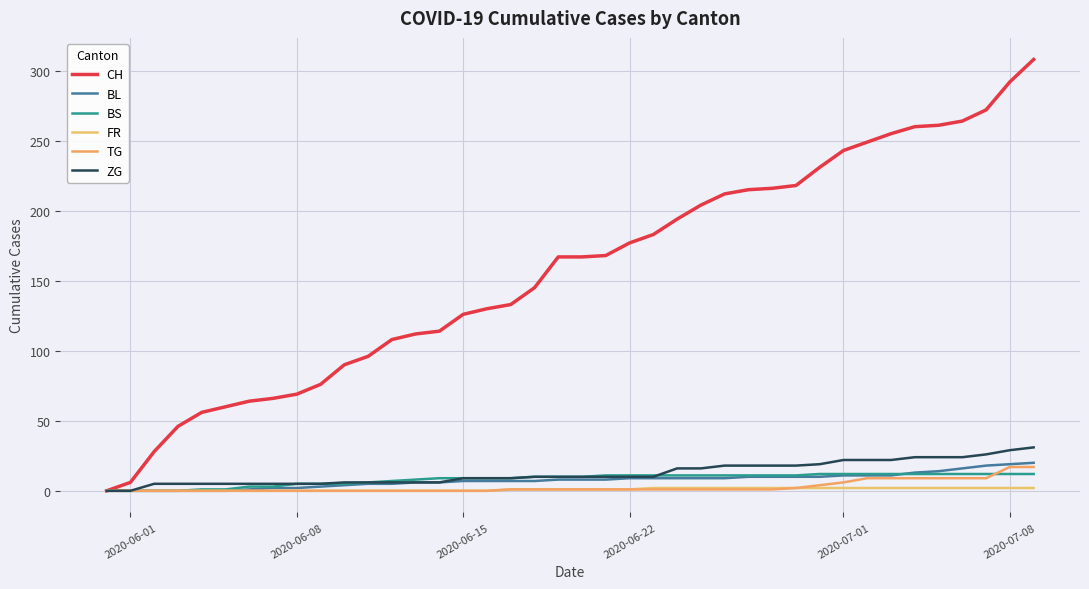

True or false: FR has more than 1 interior local peaks.

False